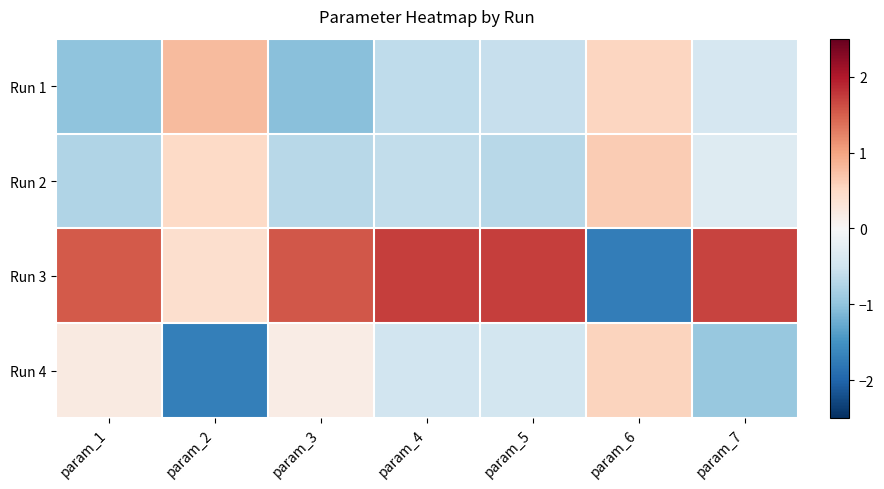

Reading left to right, extract all data points from this chart.

Run 1: param_1=-1.0	param_2=0.8	param_3=-1.0	param_4=-0.6	param_5=-0.6	param_6=0.5	param_7=-0.4
Run 2: param_1=-0.7	param_2=0.5	param_3=-0.7	param_4=-0.6	param_5=-0.7	param_6=0.6	param_7=-0.3
Run 3: param_1=1.5	param_2=0.4	param_3=1.6	param_4=1.7	param_5=1.7	param_6=-1.7	param_7=1.7
Run 4: param_1=0.2	param_2=-1.7	param_3=0.2	param_4=-0.5	param_5=-0.5	param_6=0.5	param_7=-1.0